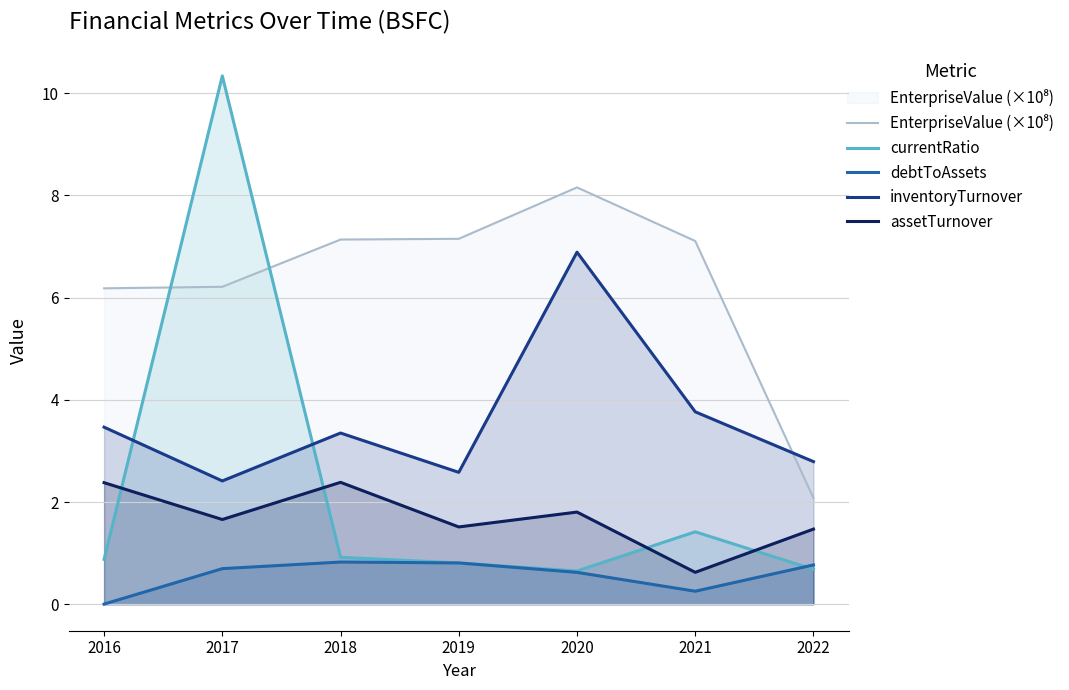

The inventoryTurnover series shows 2.8 at 2022. True or false?

True